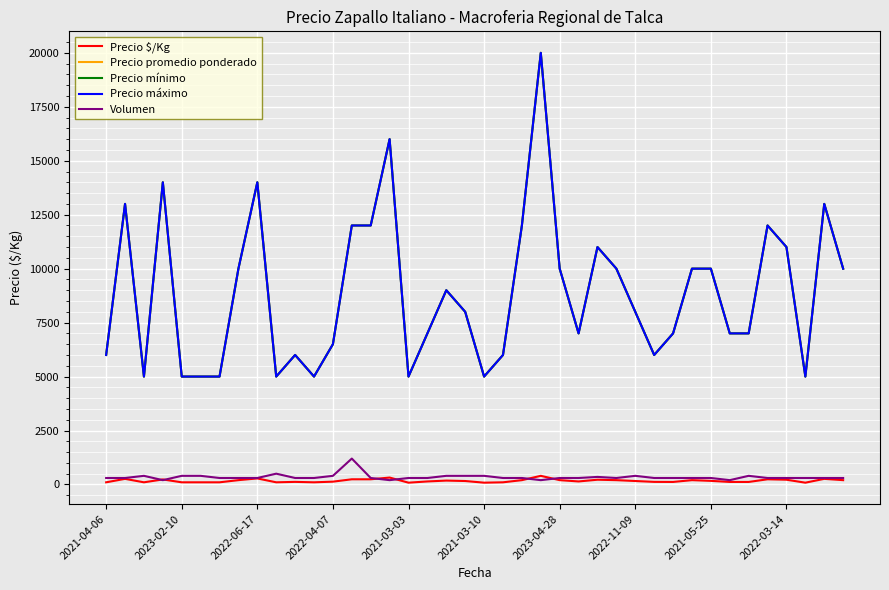

At how many categories does at least one series exceed 8956?

19